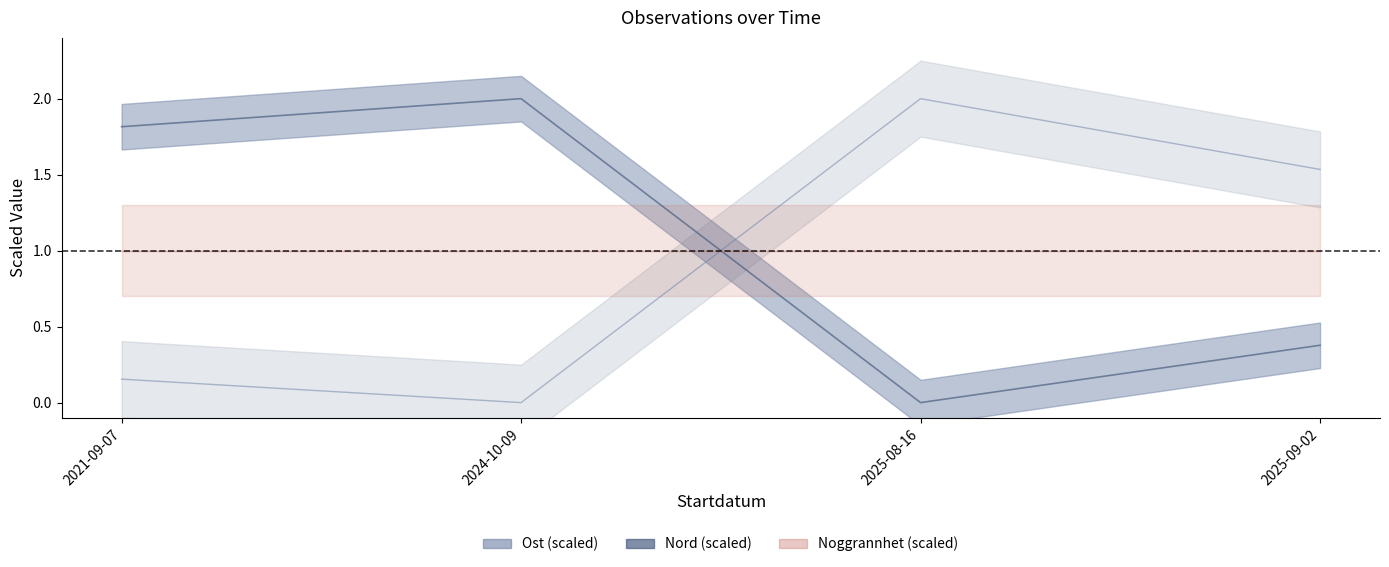

What is the total value across all series at 2025-08-16?

2.0